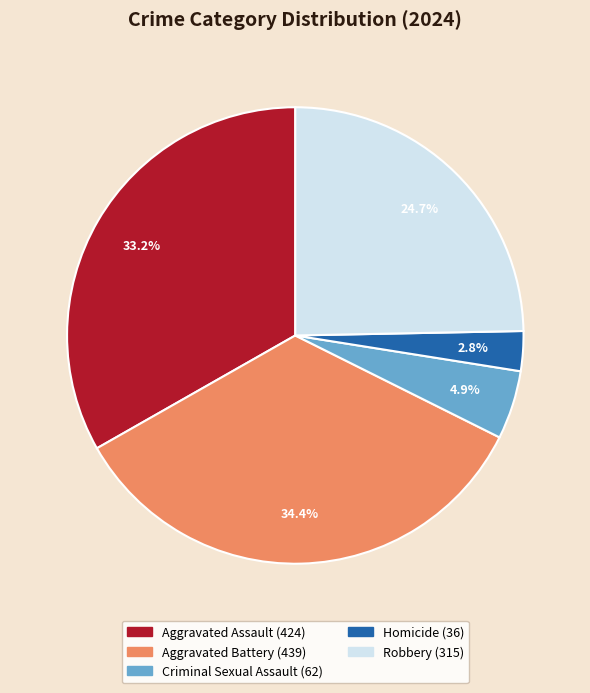

To the nearest percent, what is the difference between the largest and smallest slice percentages?

32%